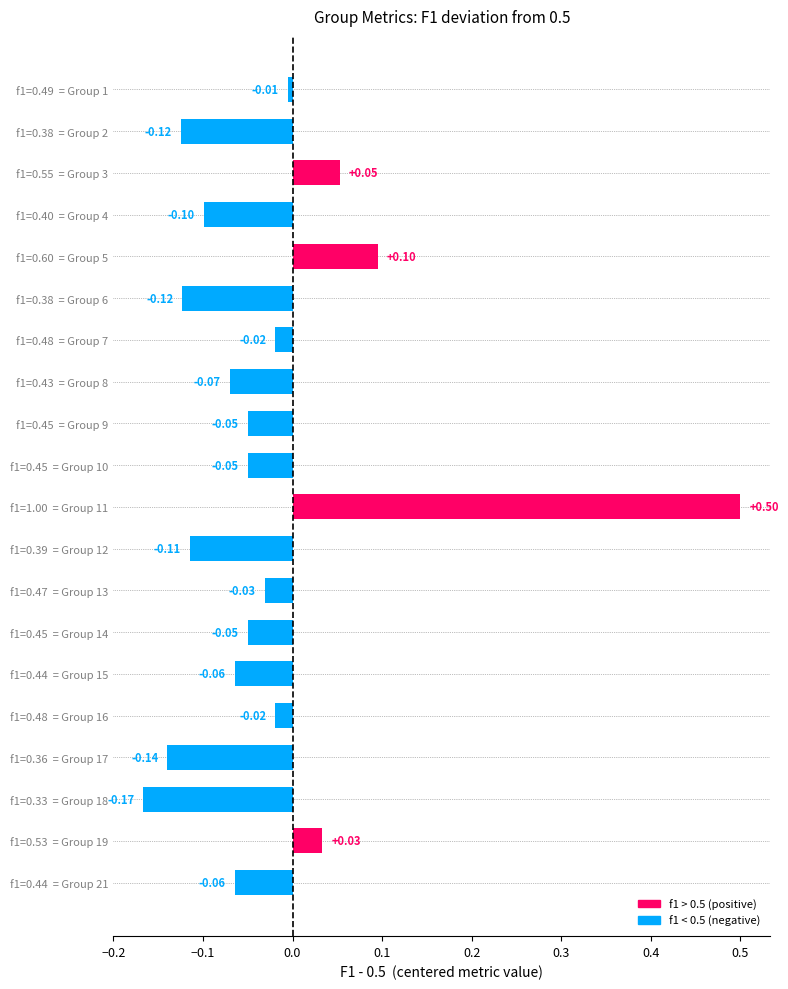

Between f1=0.40  = Group 4 and f1=0.47  = Group 13, which is larger?

f1=0.47  = Group 13